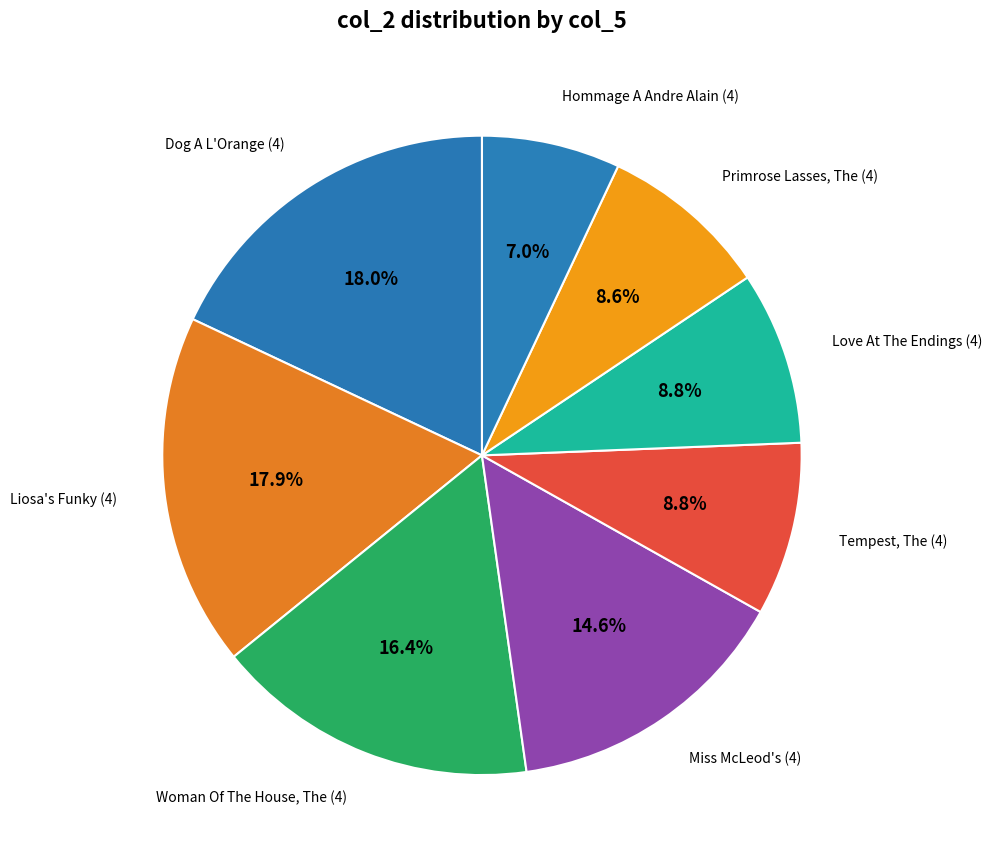

Count the number of slices in the pie.

8